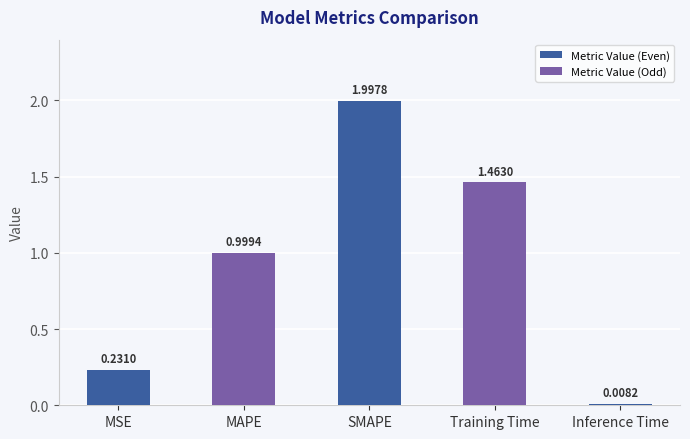

At which label is the value closest to 1?

MAPE